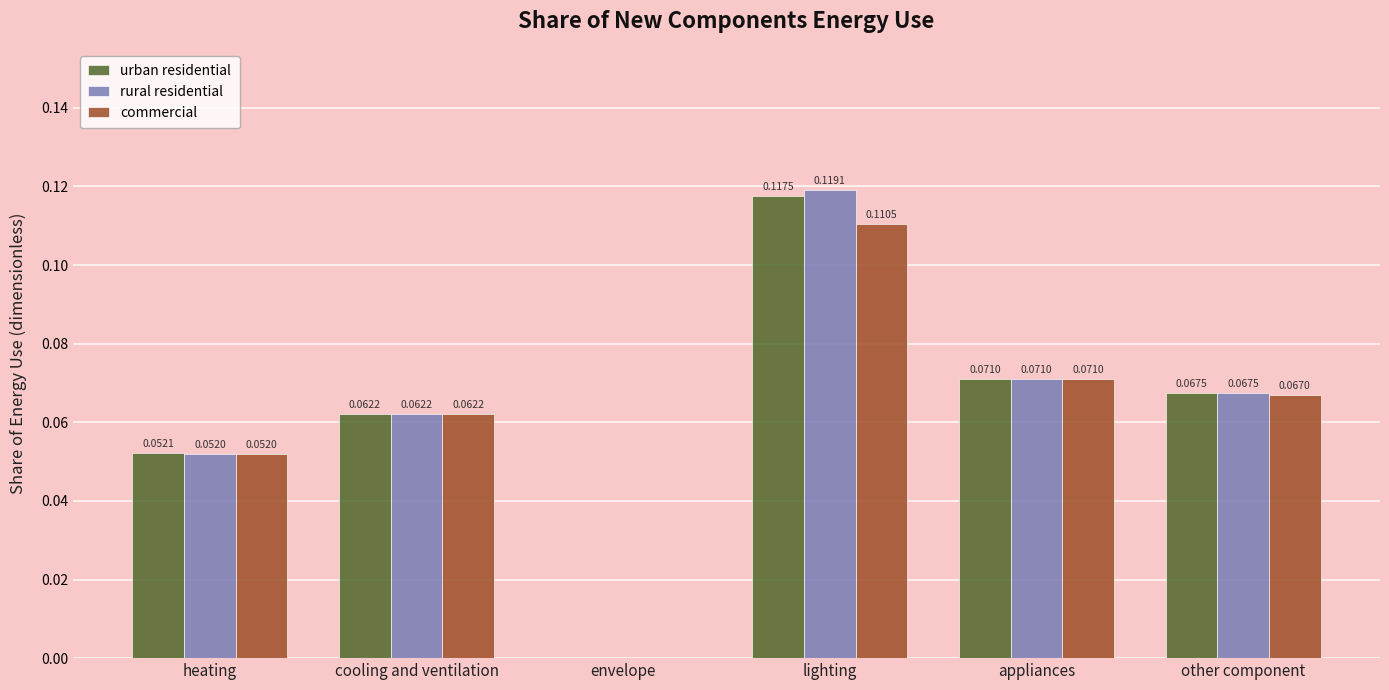

Where is rural residential nearest to the value 0?

envelope